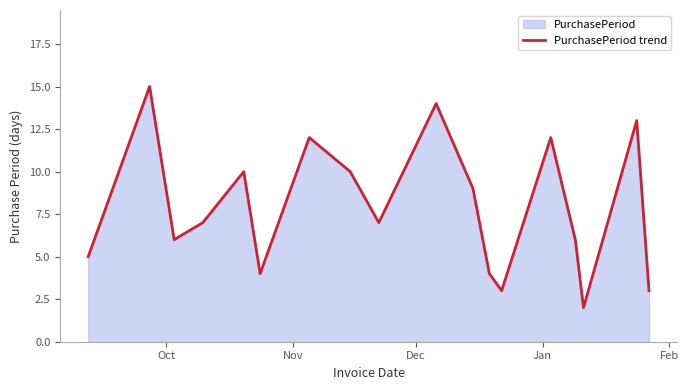

What is the difference between the maximum and minimum values?

13